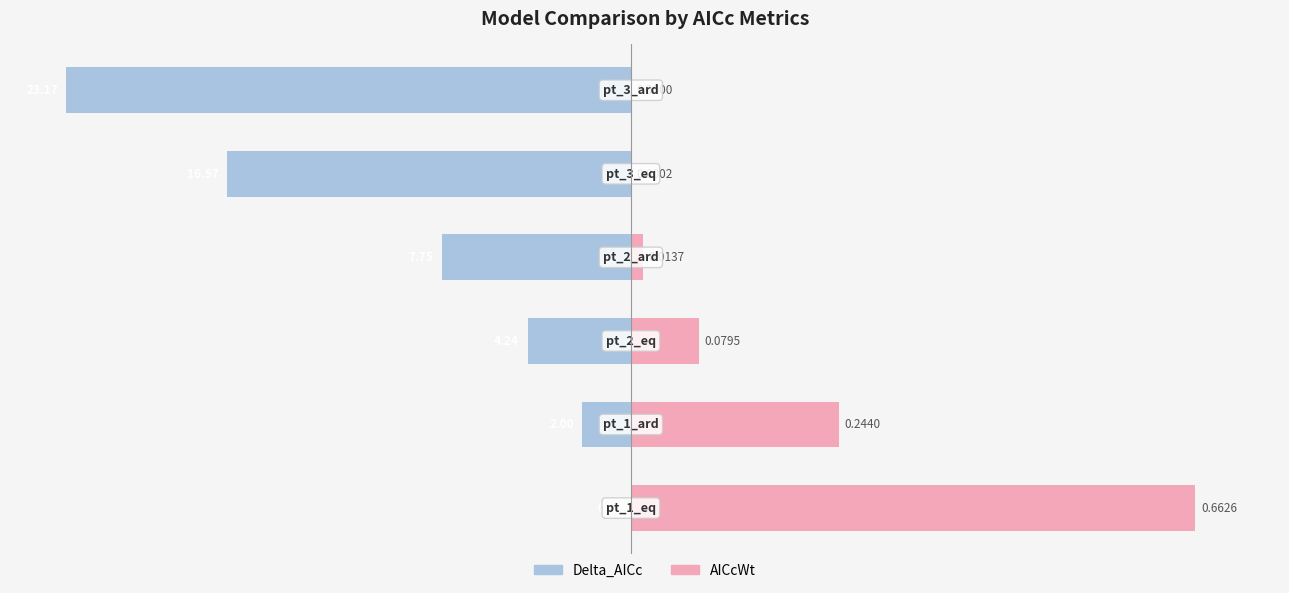

At how many categories does at least one series exceed -23?

6